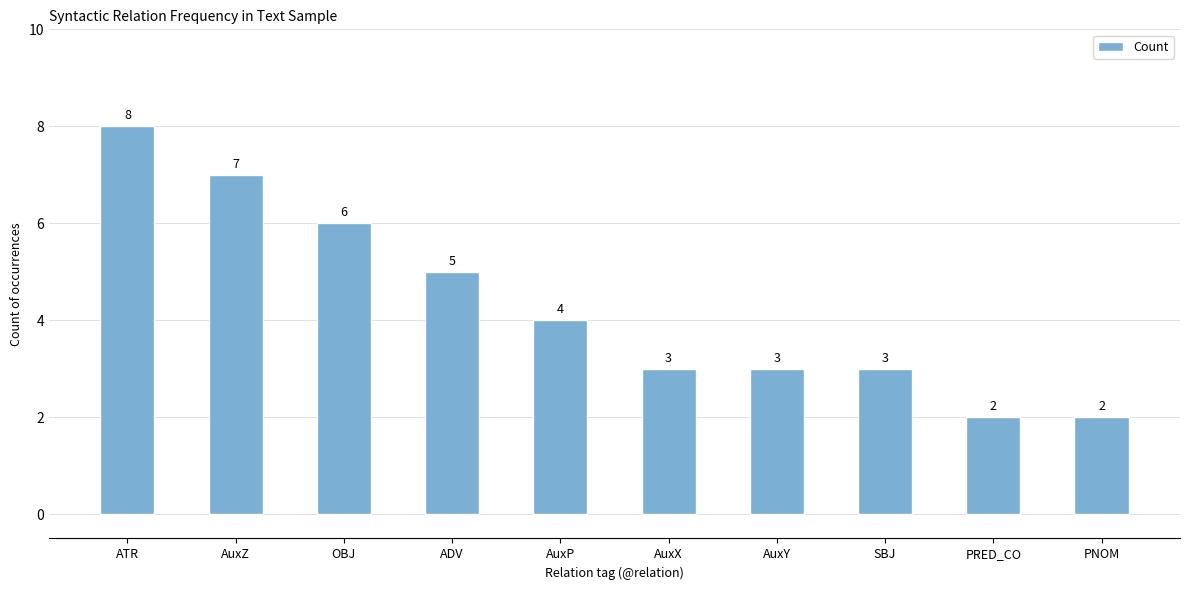

What is the label of the 2nd bar from the right?

PRED_CO